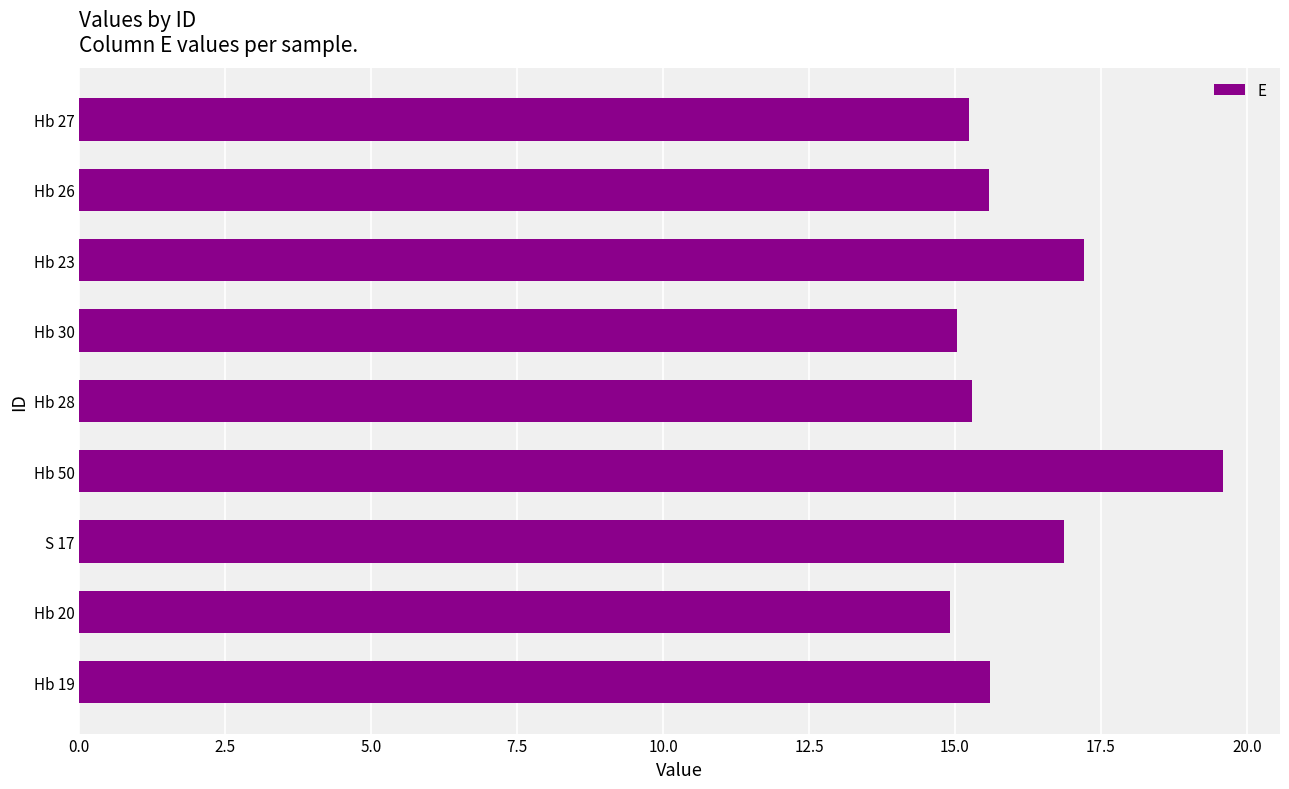

What is the change in value from Hb 19 to Hb 50?

+4.0